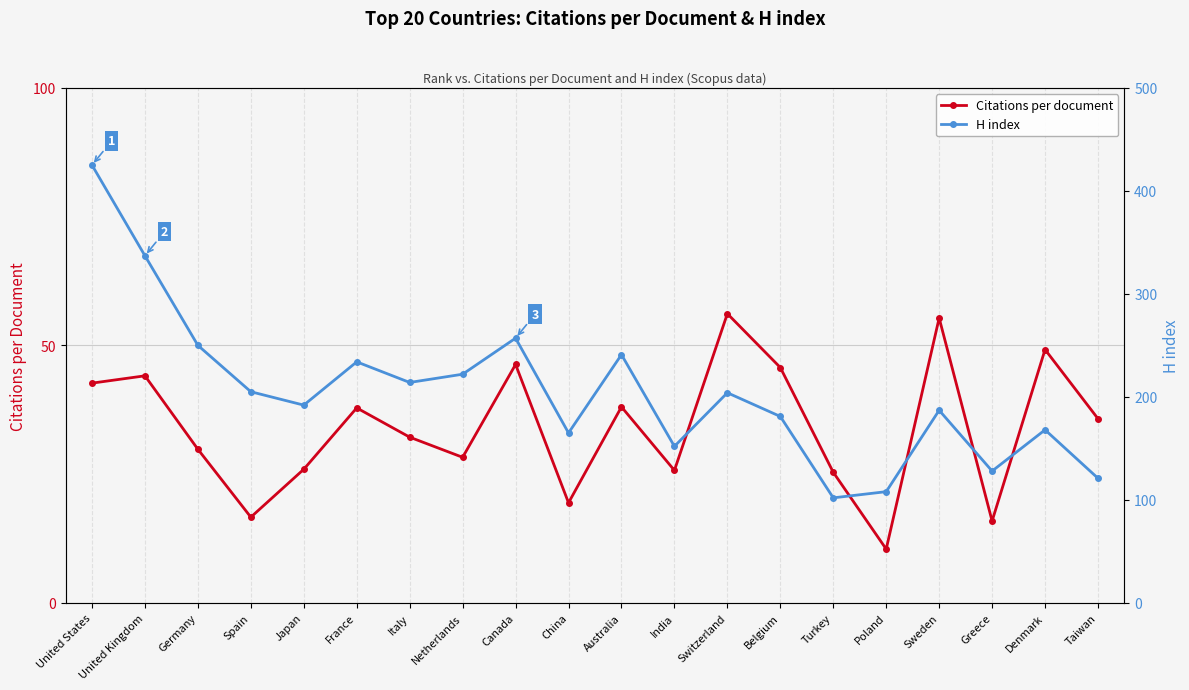

What is the sum of the Citations per document values at Poland and Denmark?

59.6